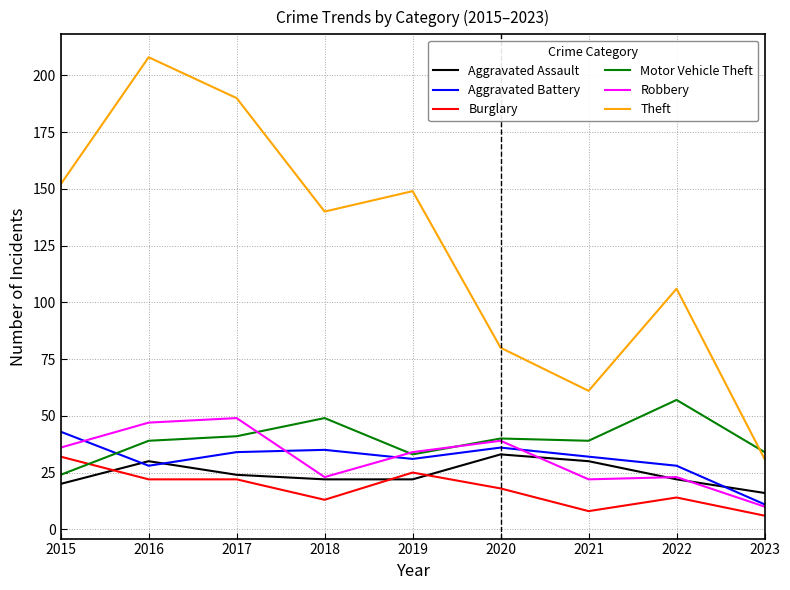

What is the minimum value for Aggravated Battery?

11